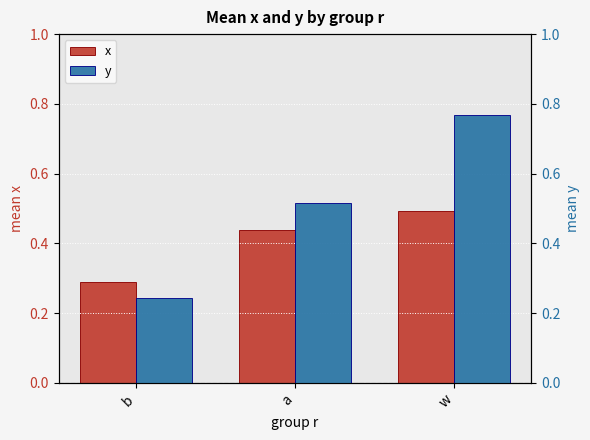

Which series has the widest spread of values?

y